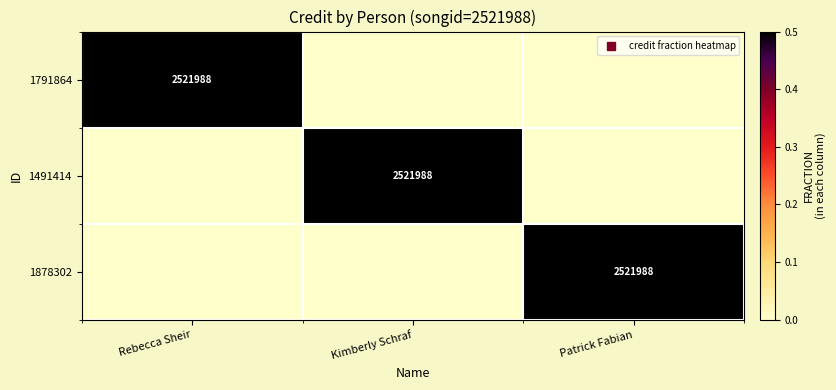

The value of 1878302 at Patrick Fabian is 1. True or false?

True